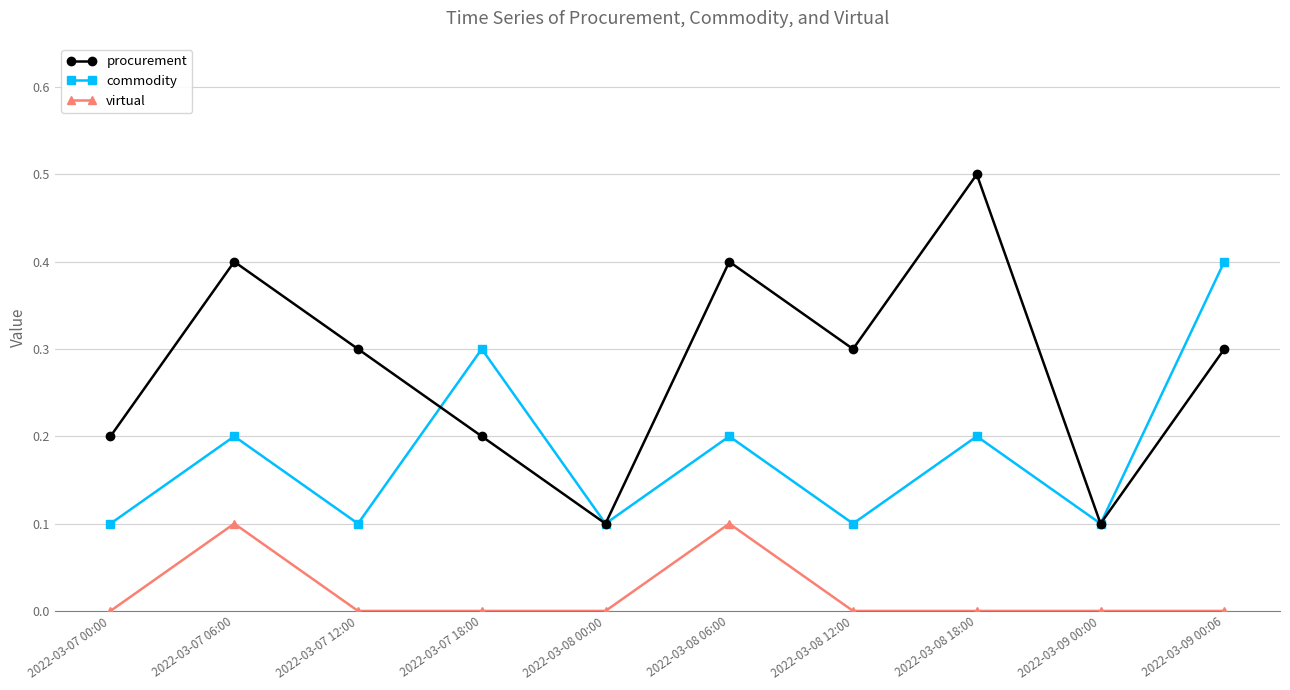

Count the number of data series in this chart.

3